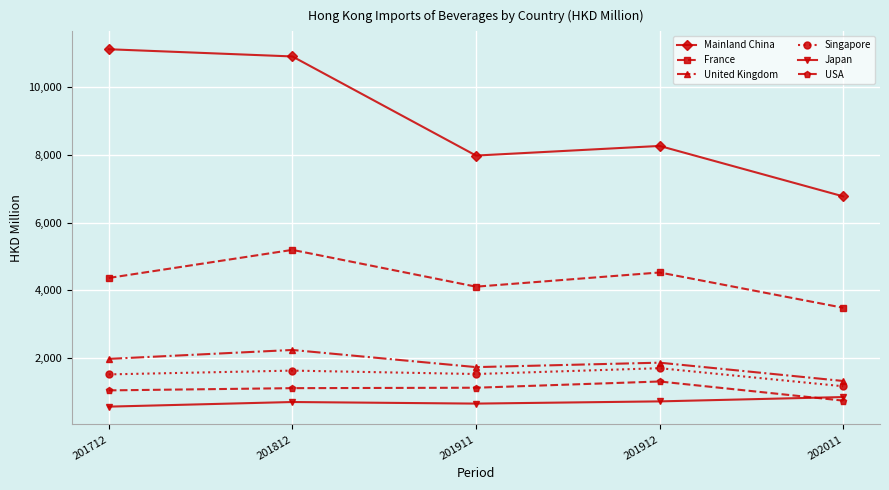

Which series has the largest total across all categories?

Mainland China